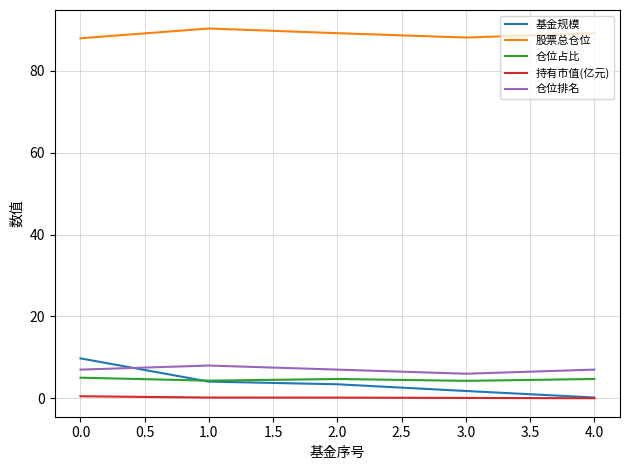

The 持有市值(亿元) series shows 0.1 at 3.0. True or false?

True